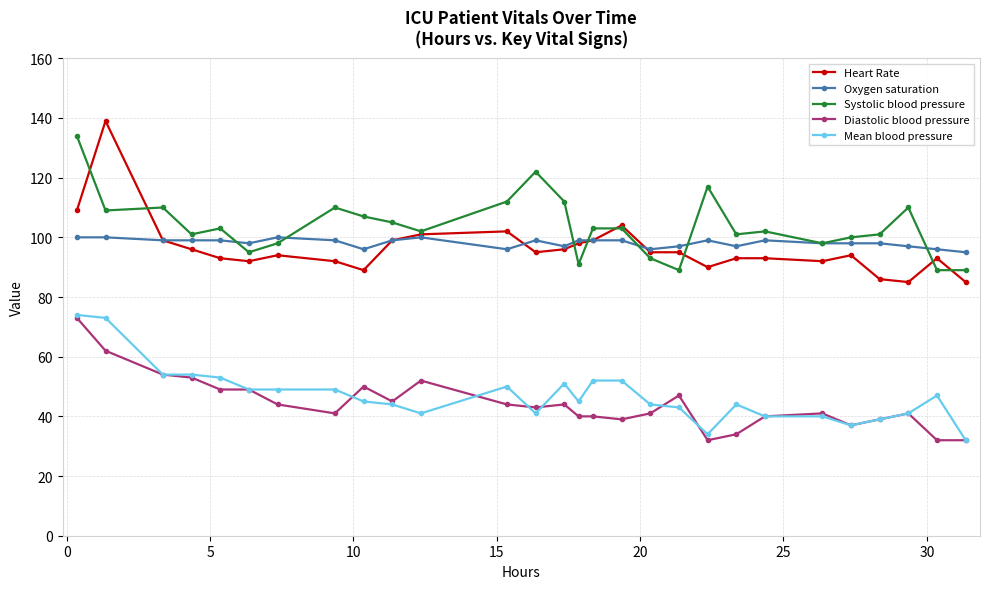

True or false: Systolic blood pressure and Diastolic blood pressure intersect in this chart.

False